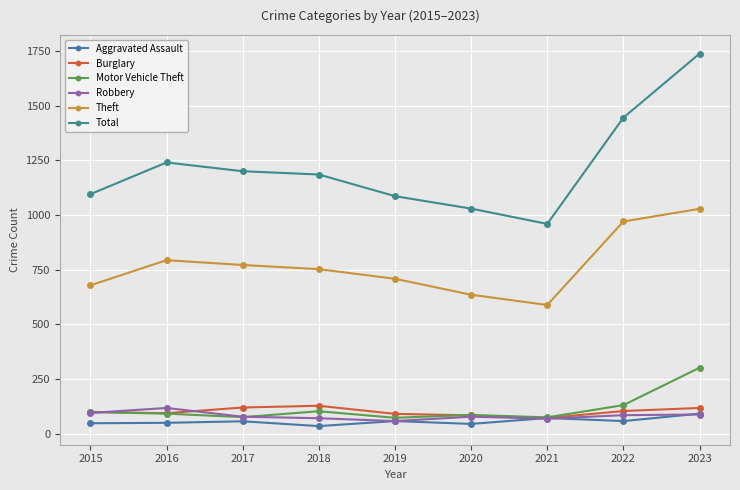

Count the number of data series in this chart.

6